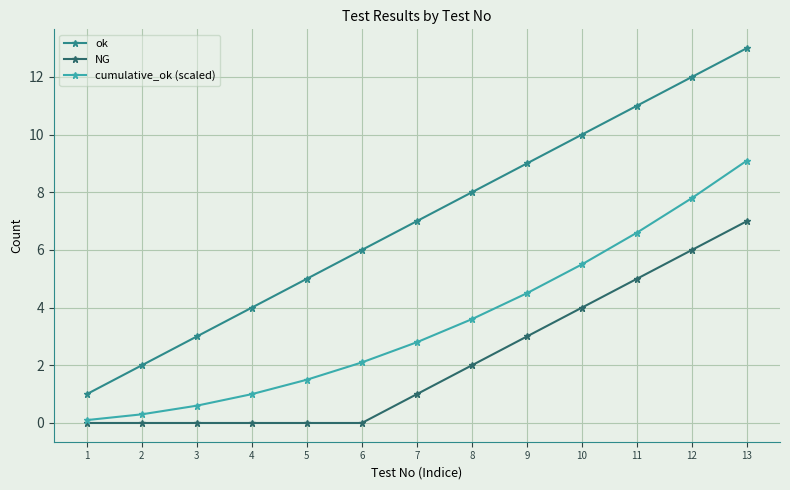

What is the difference between the second highest and second lowest values in the ok series?

10.0